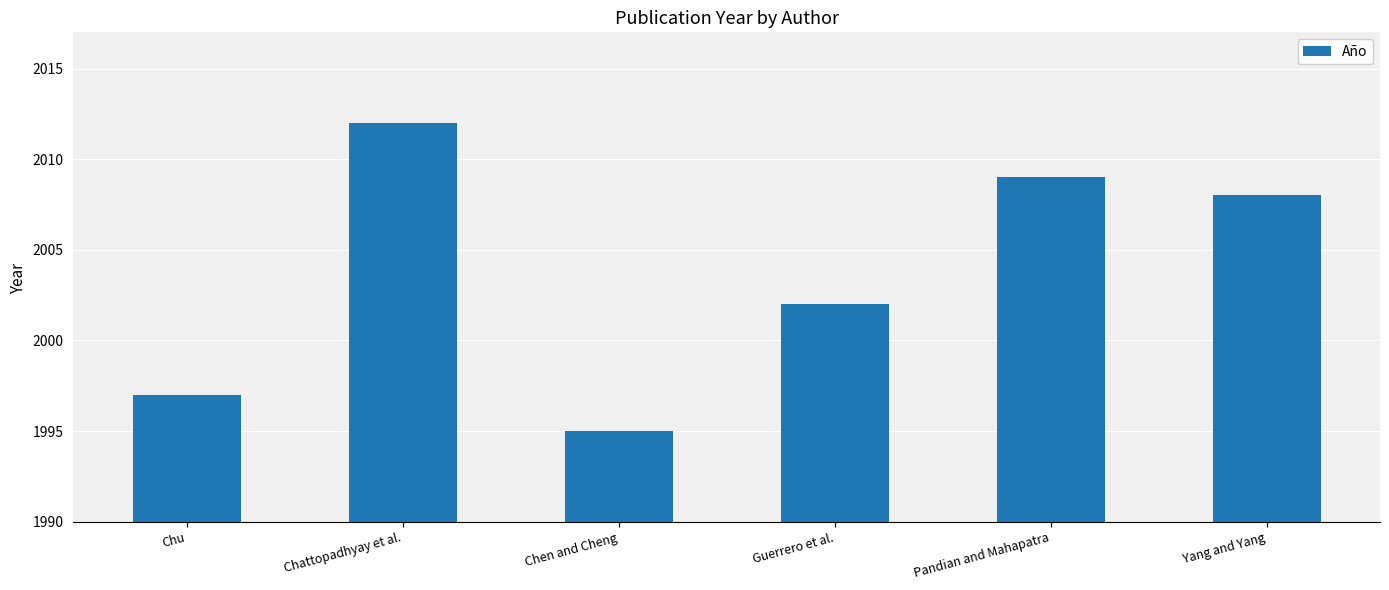

What is the ratio of the value at Chu to the value at Guerrero et al.?

1.0